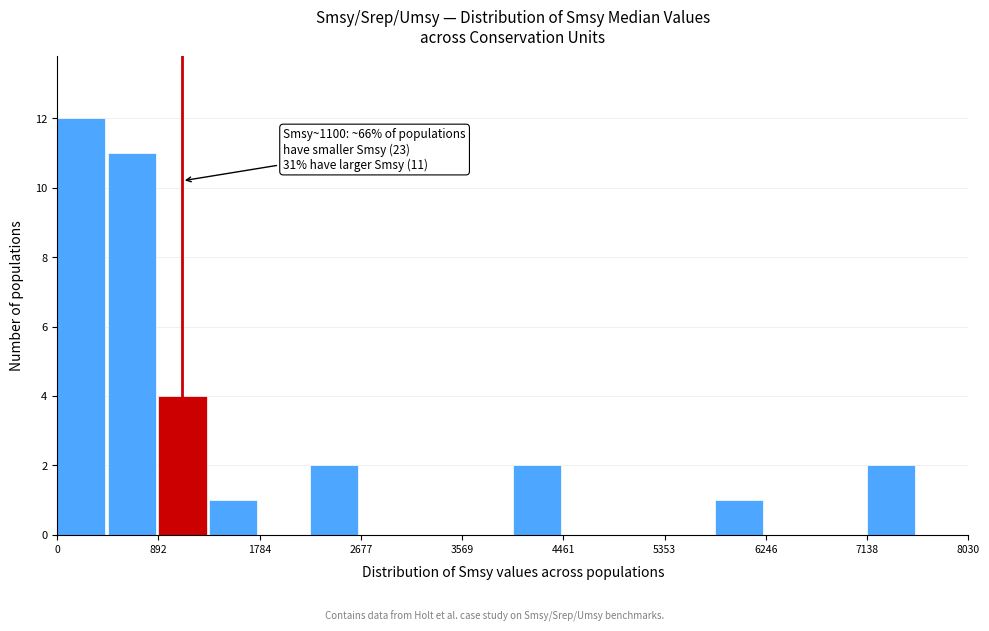

Over which range of the x-axis is the bar tallest?

0 to 400